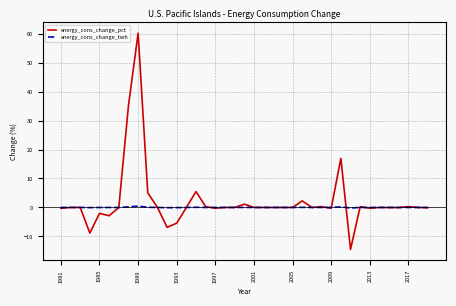

What is the minimum value shown in the chart?

-14.5